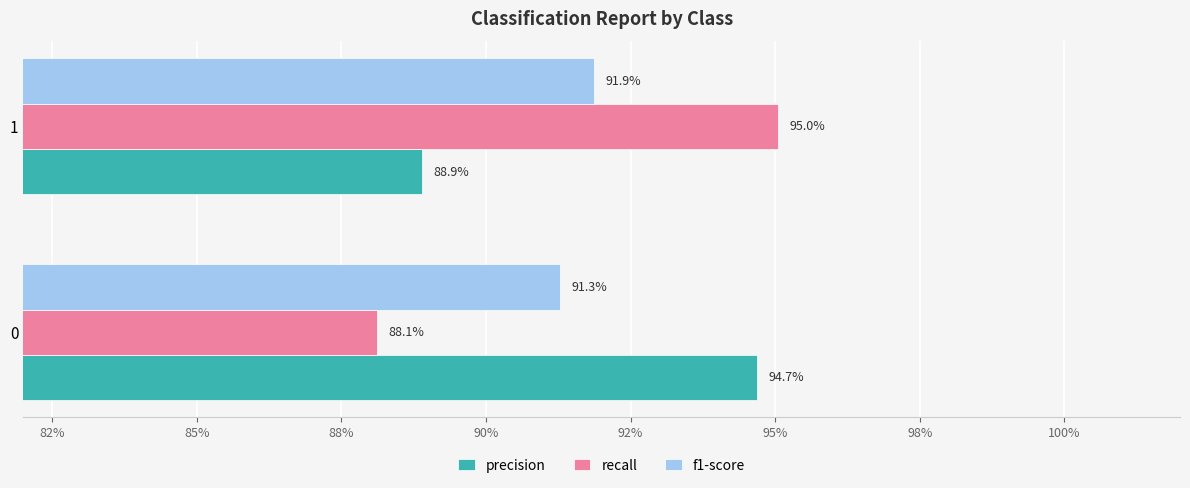

What is the value of the precision bar at the 2nd from the left?

0.9